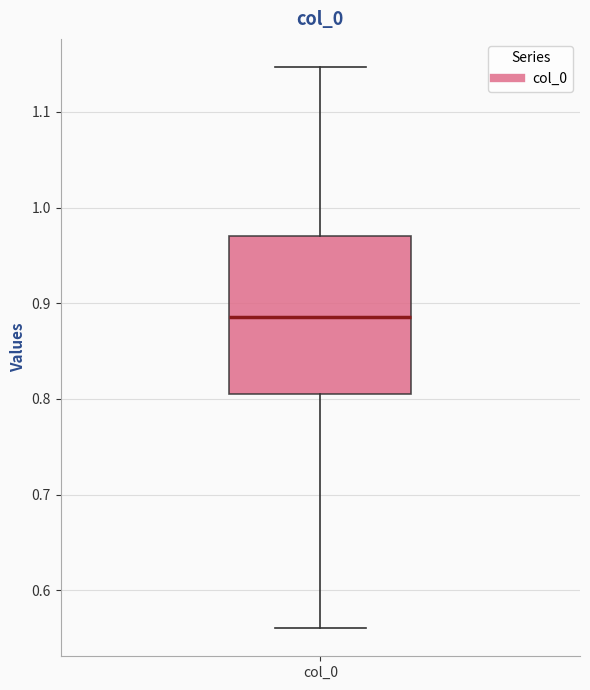

Transcribe this box plot: give where the median line is, the range the box spans, and where the two whiskers end, as read against the y-axis. The values are not printed on the chart, so give them approximately, as read against the axis.

median 0.89, box 0.81 to 0.97, whiskers 0.56 to 1.15